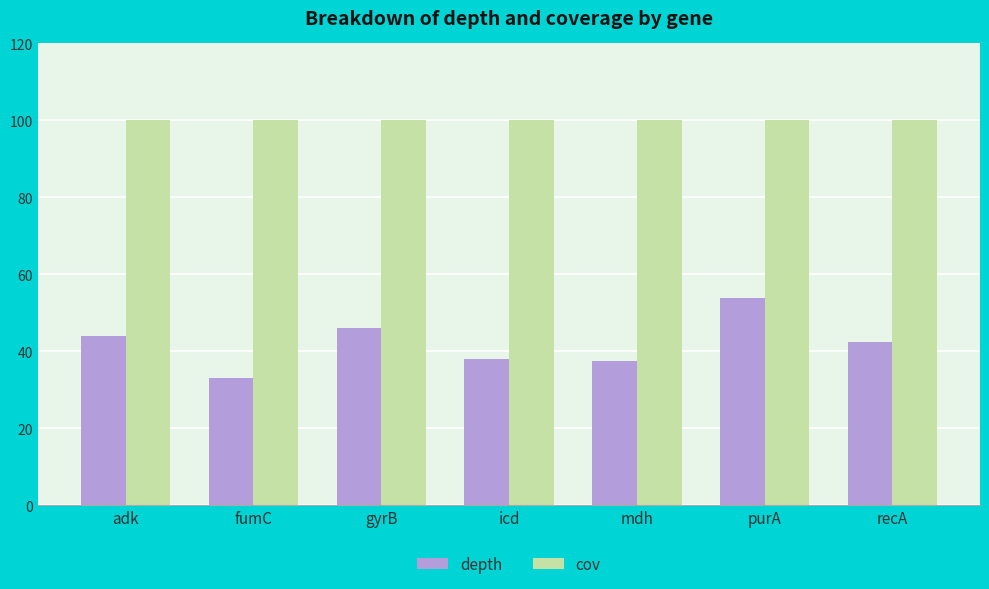

Read the depth value at purA.

53.9